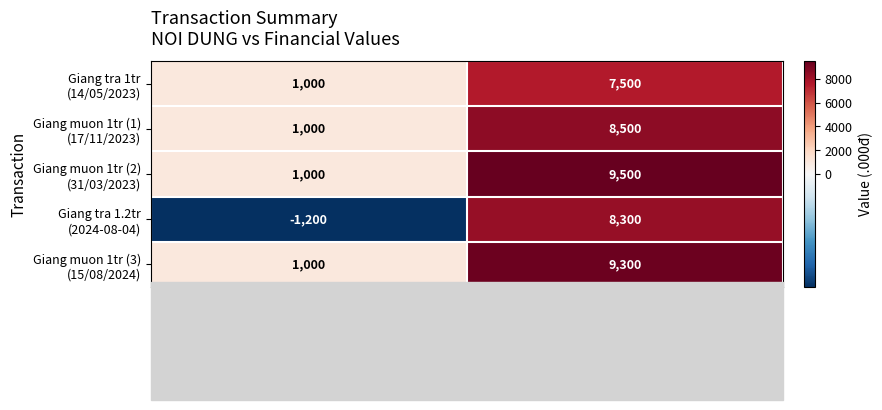

At which category is the sum across all series the highest?

KET QUA (.000d)